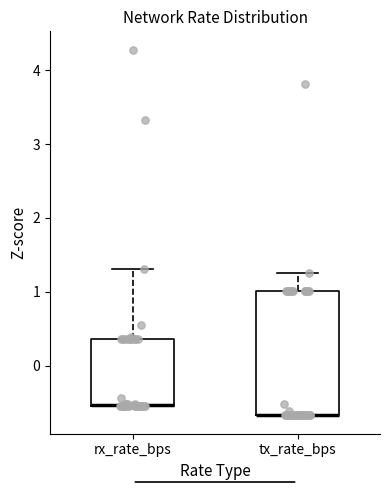

Comparing the boxes themselves (not the whiskers), which one is the tallest?

tx_rate_bps